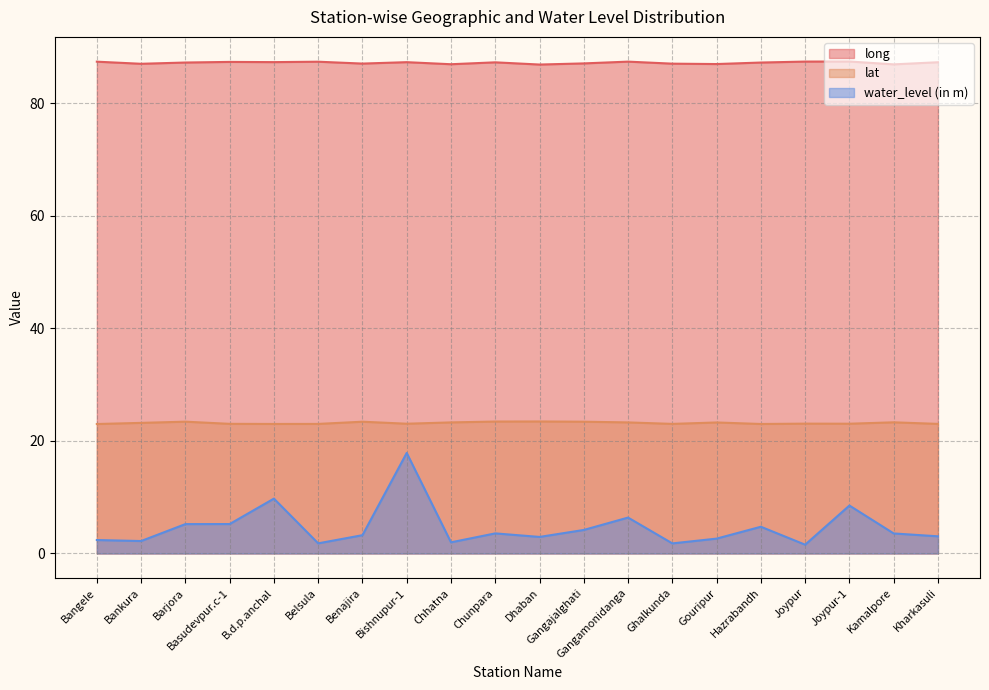

Reading left to right, list all the values displayed in this chart.

long: 87.4	87.0	87.3	87.4	87.3	87.4	87.1	87.3	87.0	87.3	86.9	87.1	87.4	87.1	87.0	87.3	87.4	87.5	86.9	87.3
lat: 23.0	23.2	23.4	23.0	23.0	23.0	23.4	23.1	23.3	23.4	23.5	23.4	23.3	23.0	23.3	23.0	23.1	23.1	23.3	23.0
water_level (in m): 2.4	2.2	5.2	5.2	9.8	1.8	3.2	17.9	2.0	3.6	2.9	4.2	6.4	1.8	2.6	4.8	1.6	8.5	3.6	3.0